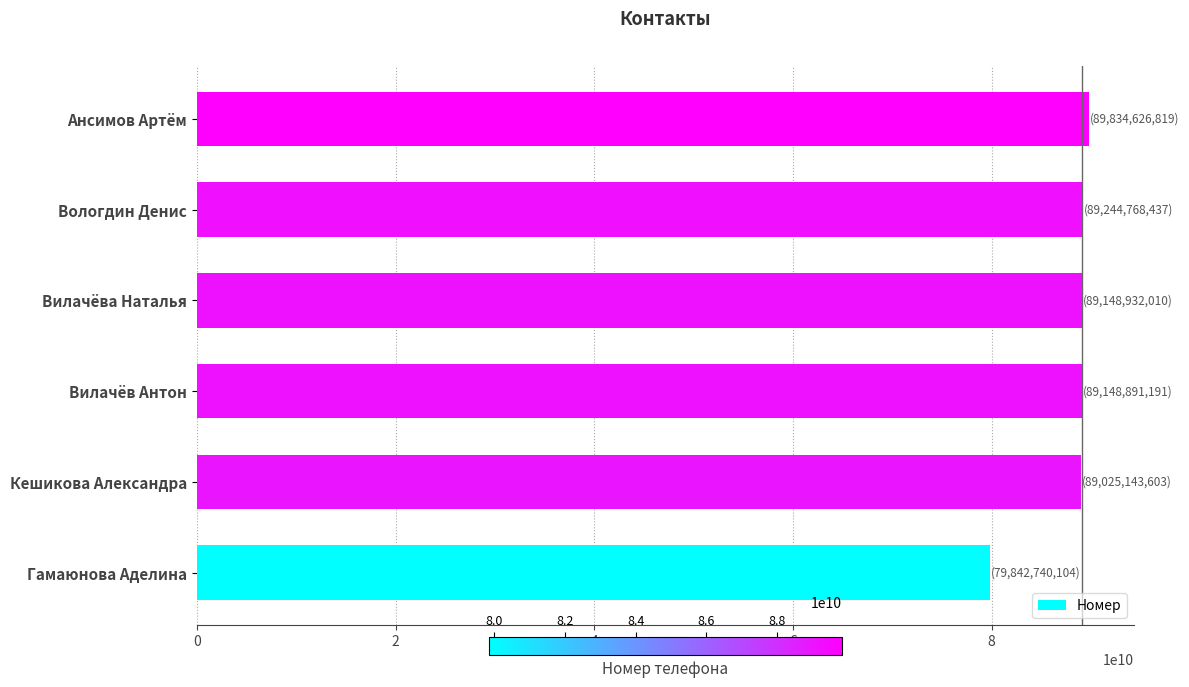

Approximately how many times larger is the value at Вилачёв Антон compared to Гамаюнова Аделина?

1.1